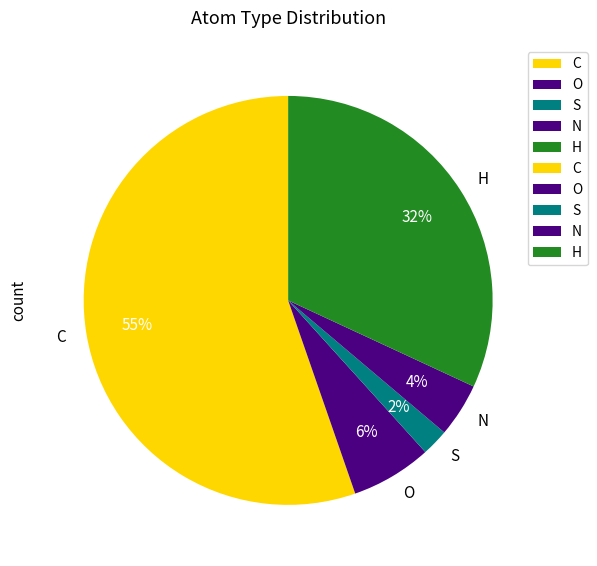

To the nearest percent, what is the difference between the O and N slice percentages?

2%